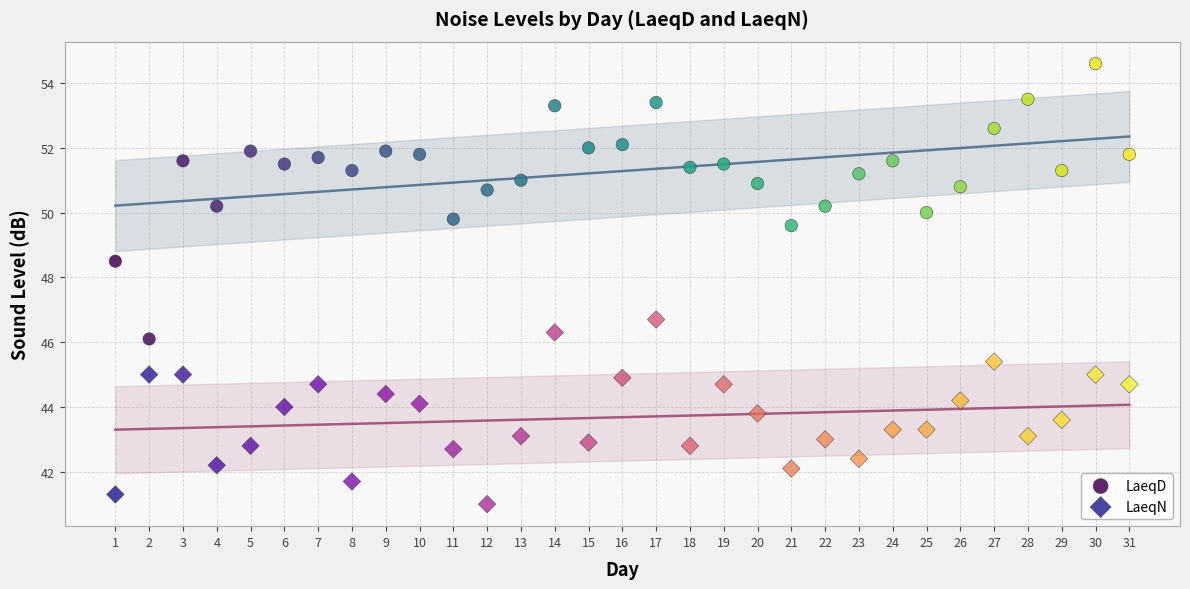

What are all the series names shown in the legend?

LaeqD, LaeqN